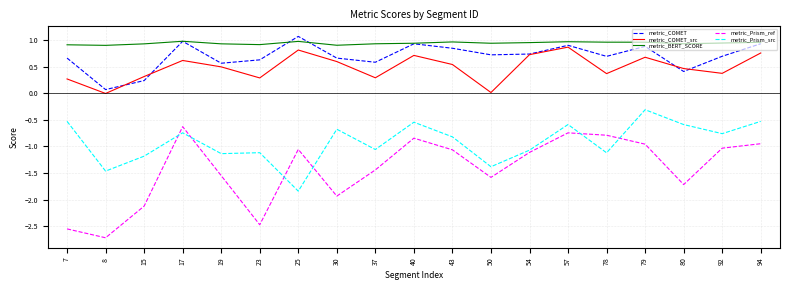

At which category does metric_Prism_ref reach its first local valley?

8